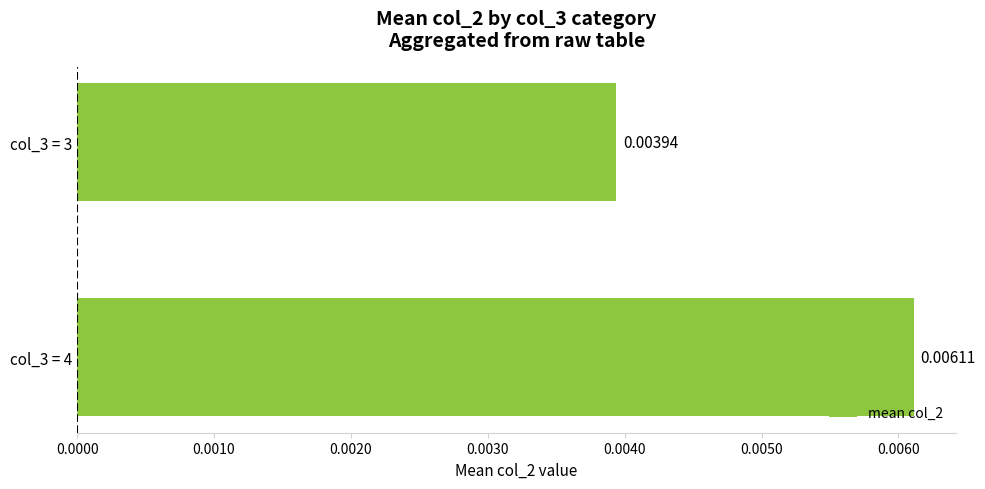

Between col_3 = 3 and col_3 = 4, which is larger?

col_3 = 4